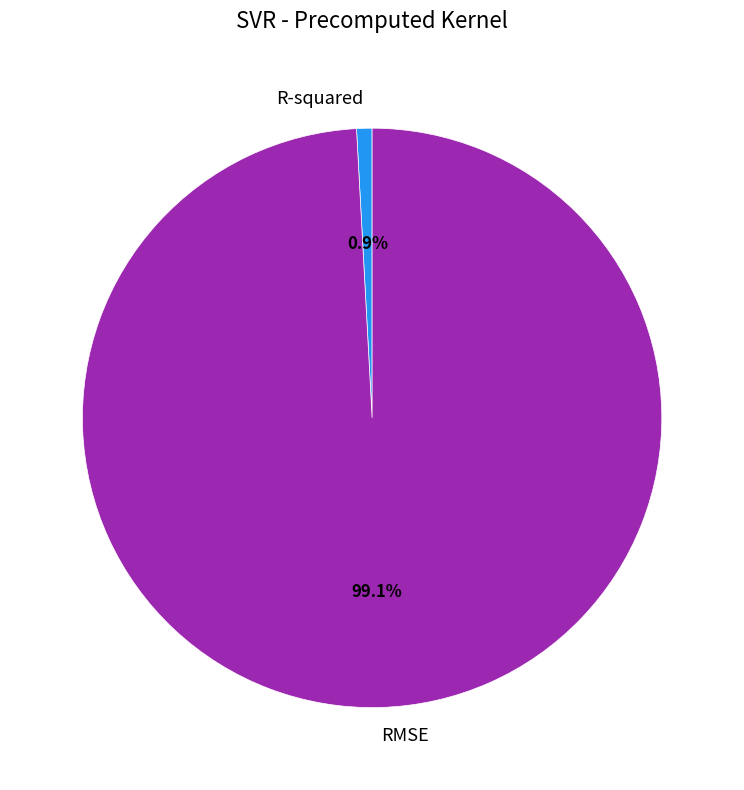

Which slice is the smallest?

R-squared